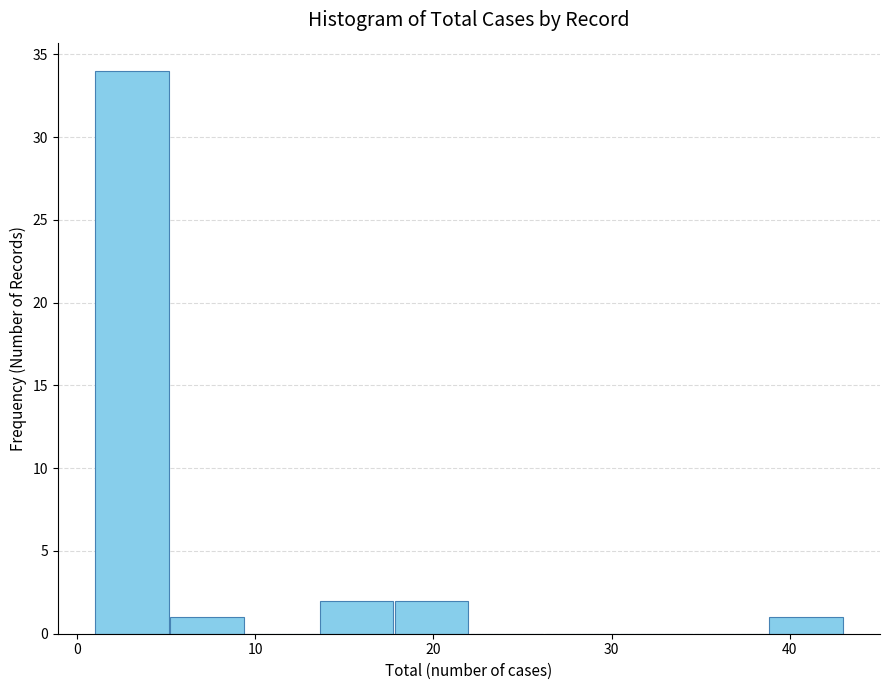

How tall is the bar that spans 13.6 to 17.8 on the x-axis? Neither the bar edges nor the heights are printed on the chart, so give them approximately, as read against the axes.

2